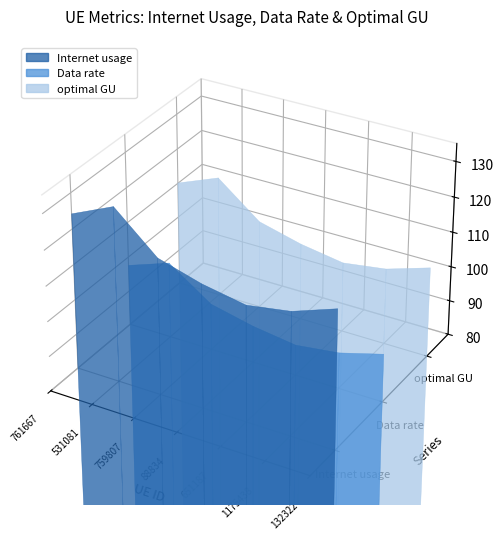

Reading left to right, what are all the values shown in this chart?

Internet usage: 761667=124.2	531081=129.5	759807=118.8	88834=115.3	651187=113.0	1175438=115.0	132322=119.4
Data rate: 761667=97.6	531081=101.8	759807=93.4	88834=90.6	651187=88.8	1175438=90.3	132322=93.8
optimal GU: 761667=110.1	531081=114.8	759807=105.3	88834=102.2	651187=100.2	1175438=101.9	132322=105.8